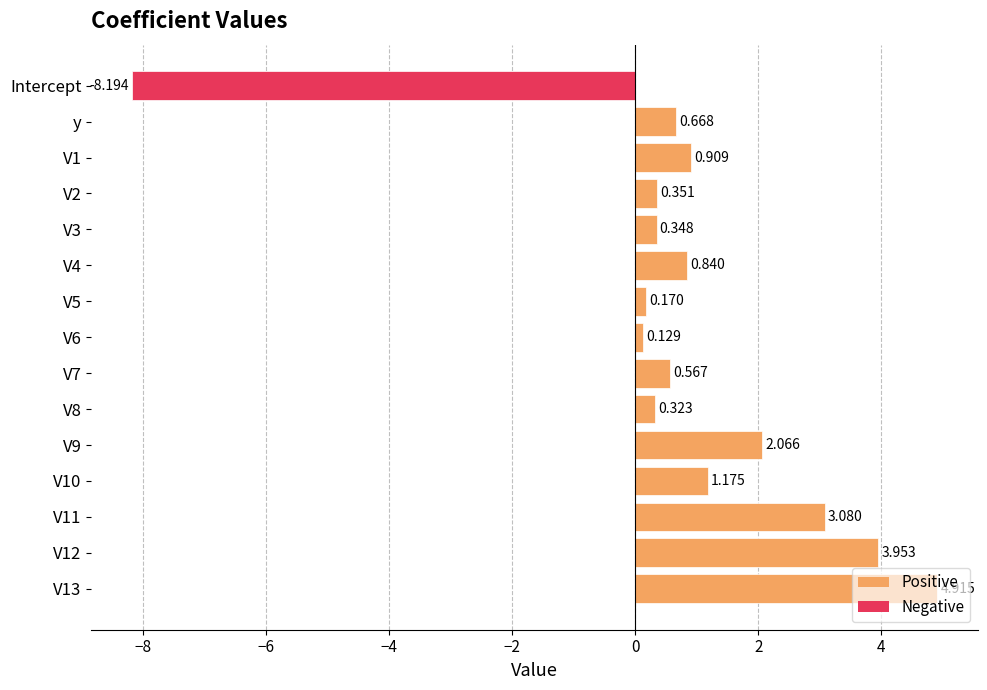

What is the label of the 15th bar from the bottom?

Intercept